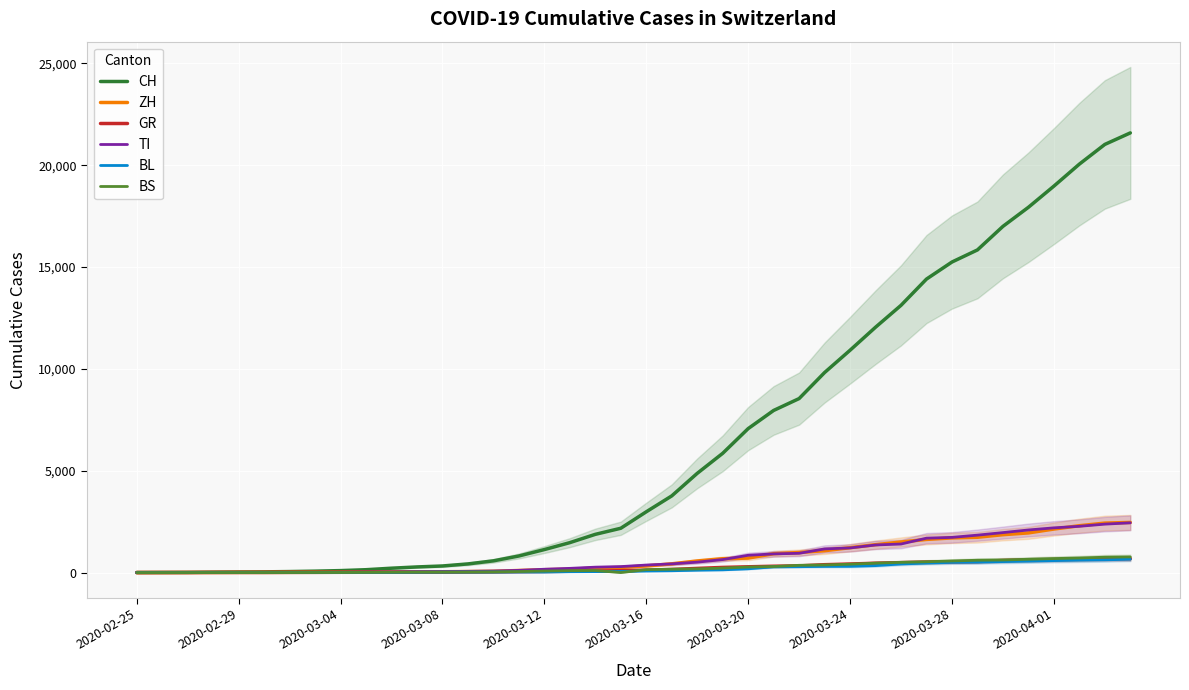

What are all the series names shown in the legend?

CH, ZH, GR, TI, BL, BS